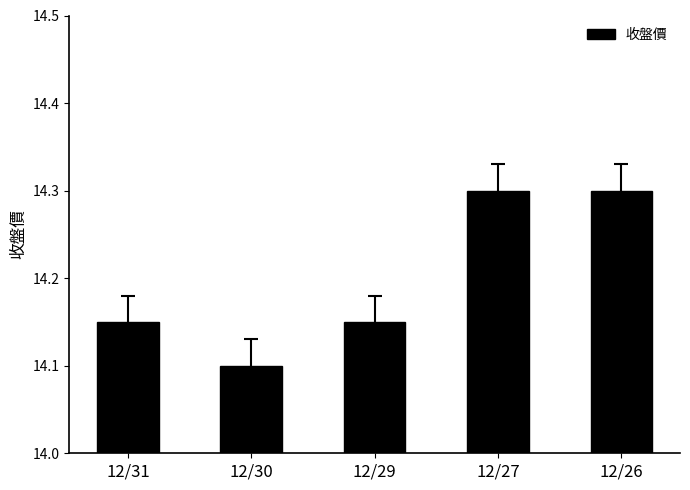

What is the minimum value shown in the chart?

14.1